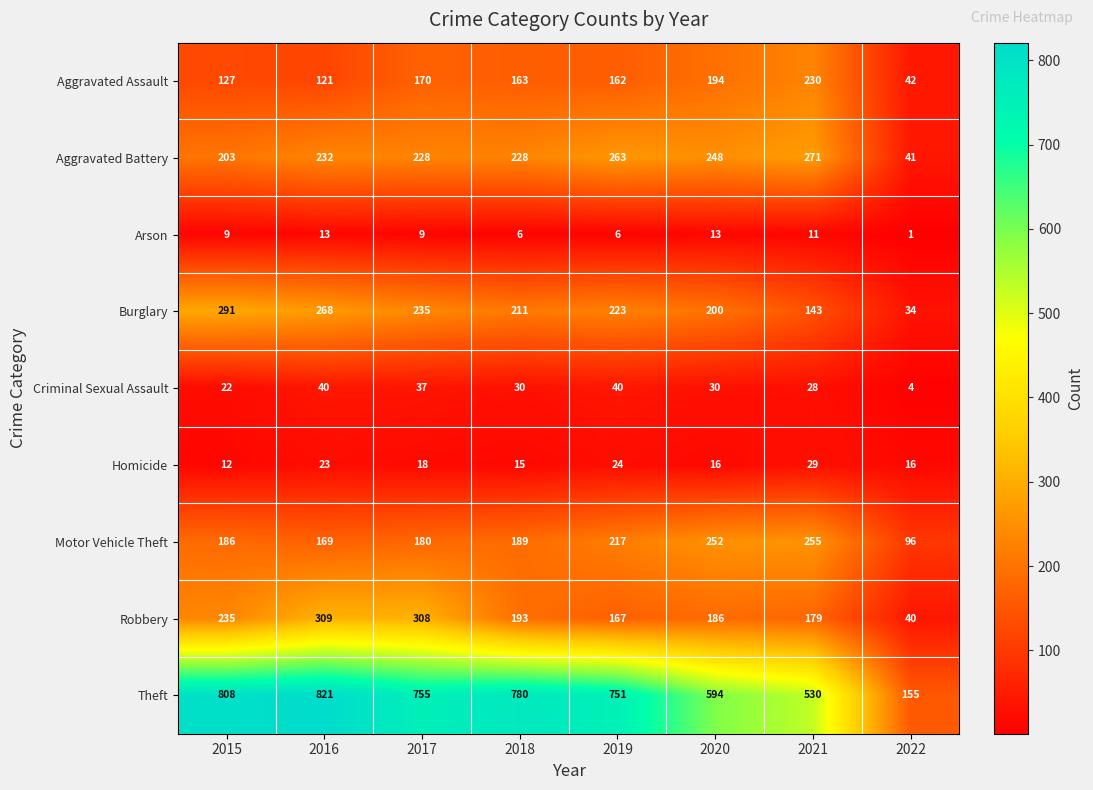

At which label does Theft reach its minimum?

2022